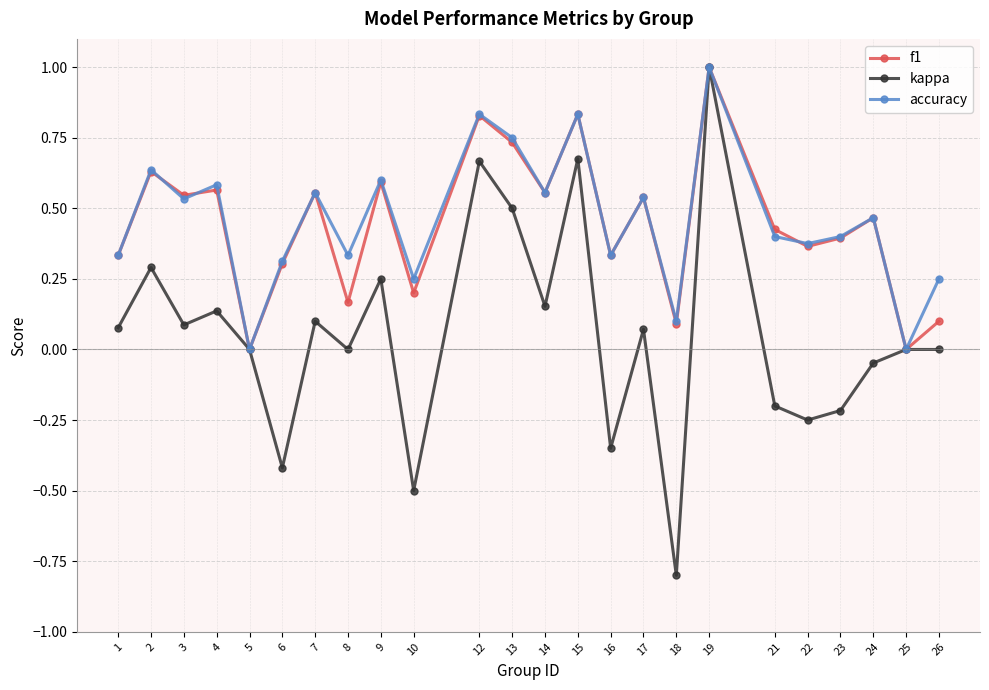

What is the maximum value shown in the chart?

1.0